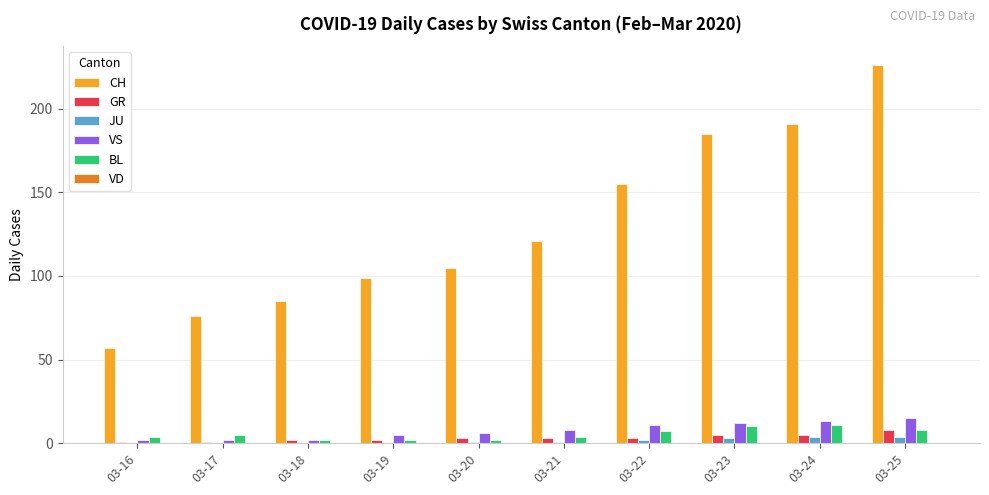

At which category is the sum across all series the highest?

03-25